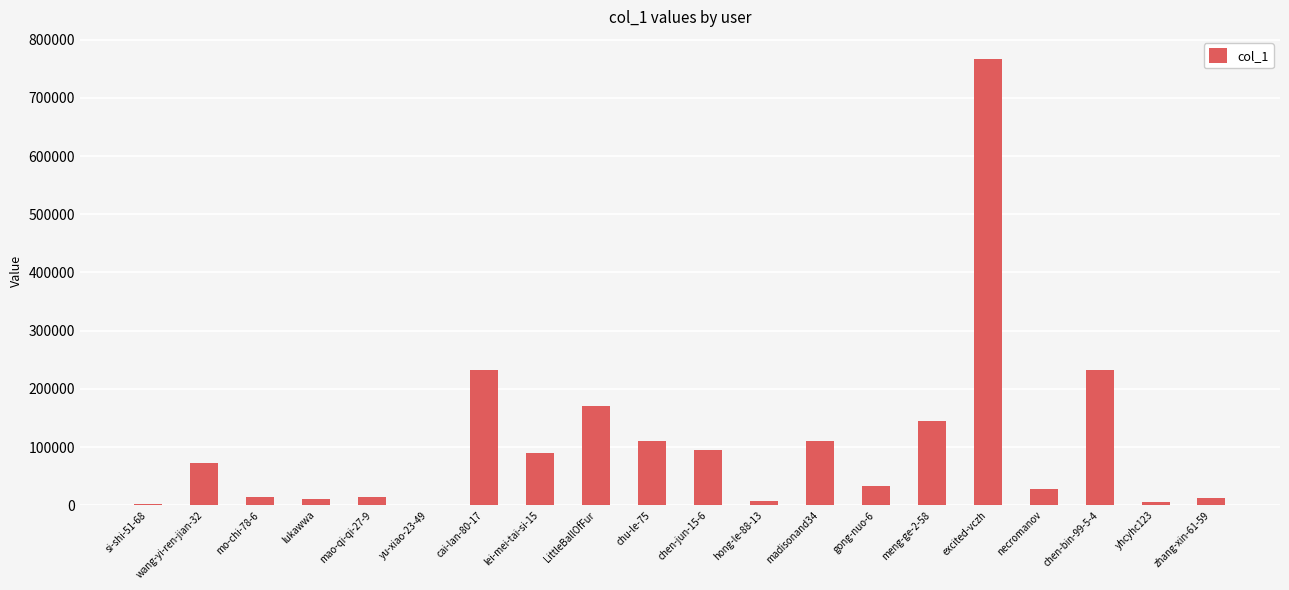

What is the change in value from yu-xiao-23-49 to excited-vczh?

+765540